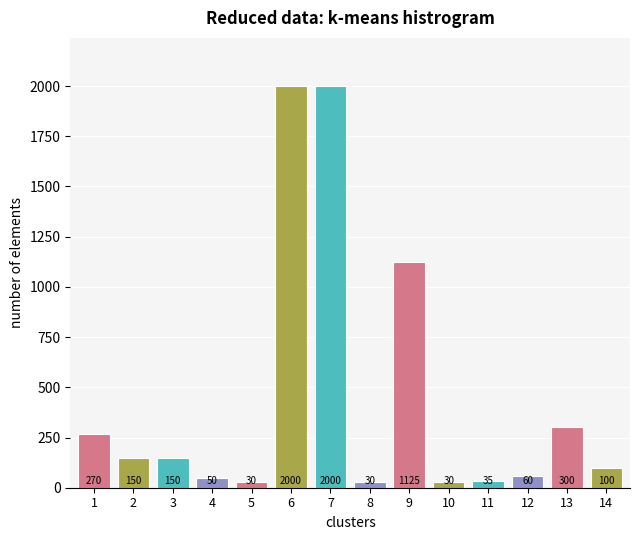

Reading left to right, what are all the values shown in this chart?

1=270	2=150	3=150	4=50	5=30	6=2000	7=2000	8=30	9=1125	10=30	11=35	12=60	13=300	14=100